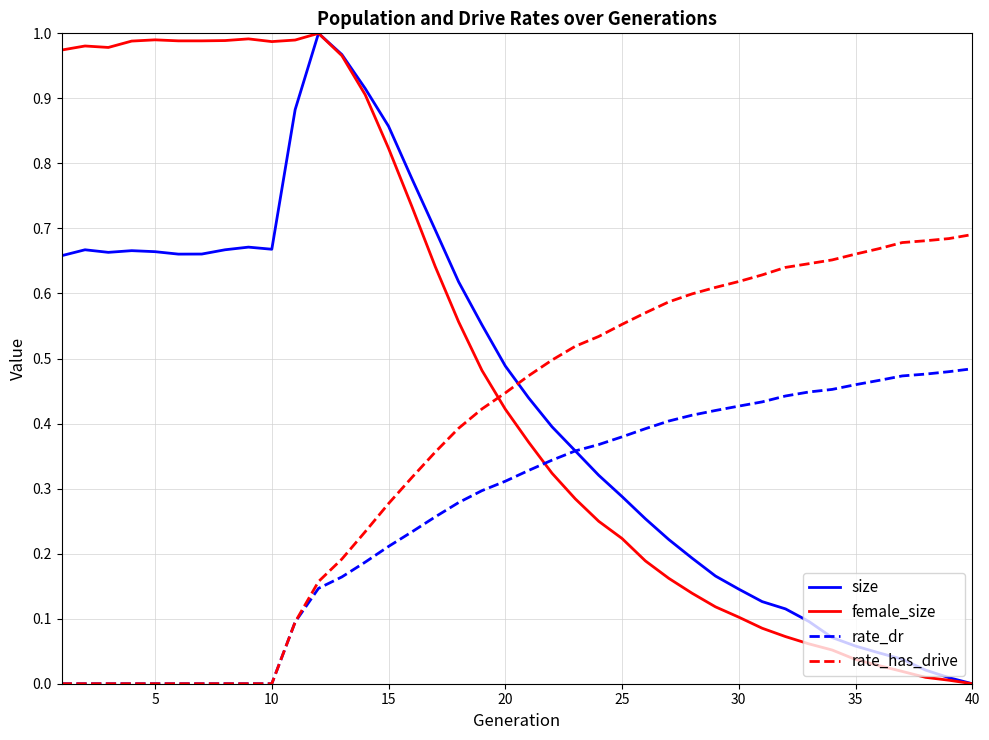

How many times do size and rate_has_drive cross each other?

1